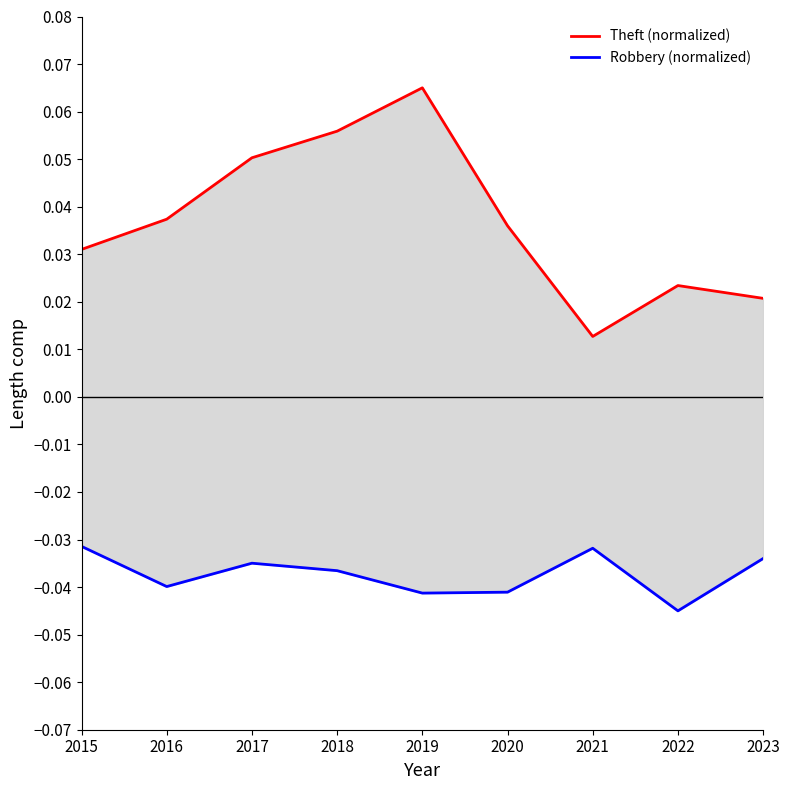

Is it true that Theft (normalized) equals 0.1 at 2017?

True